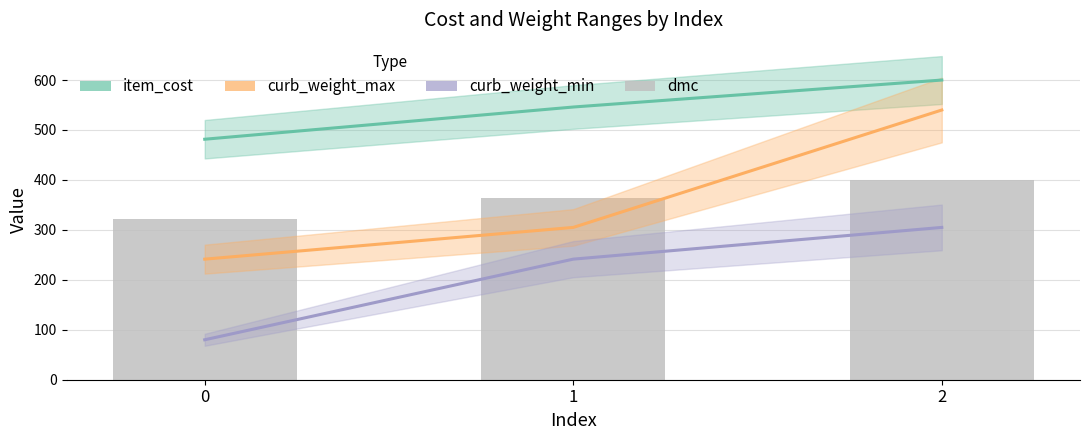

Rank the series at 1 from lowest to highest value.

curb_weight_min, curb_weight_max, dmc, item_cost